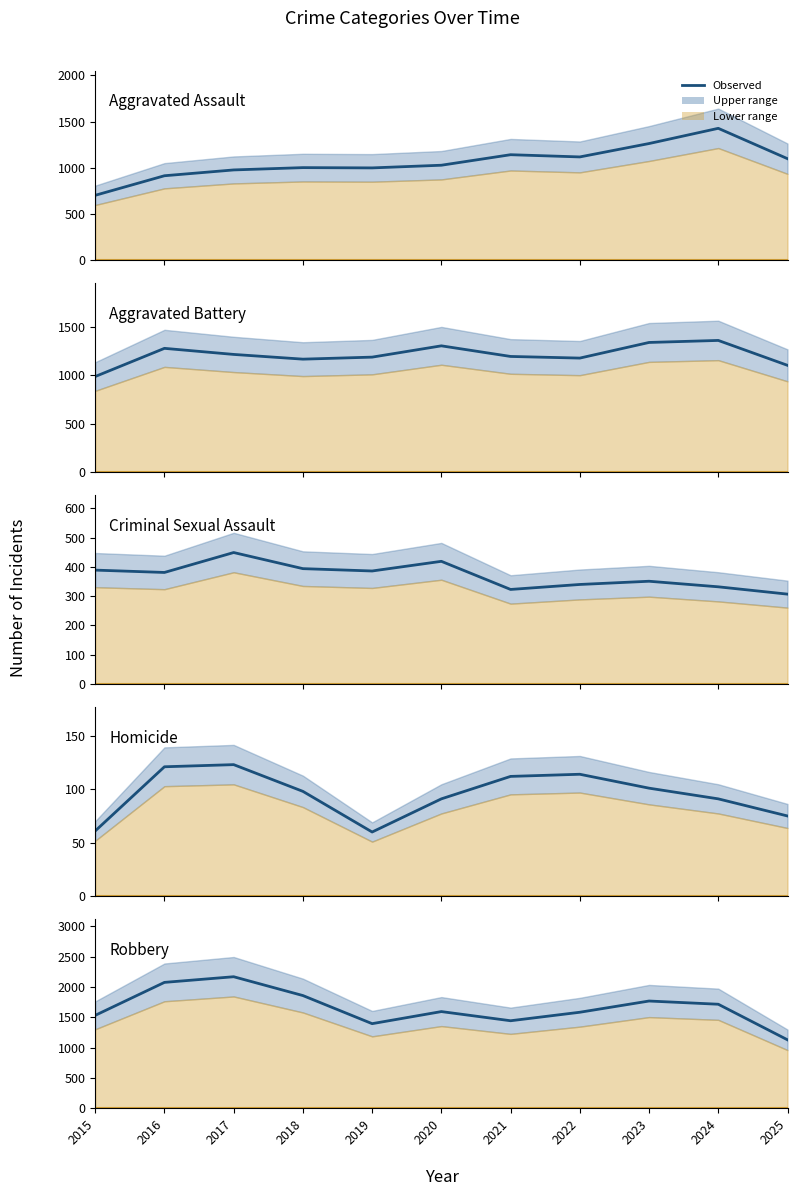

What is the total value across all series at 2018?

4518